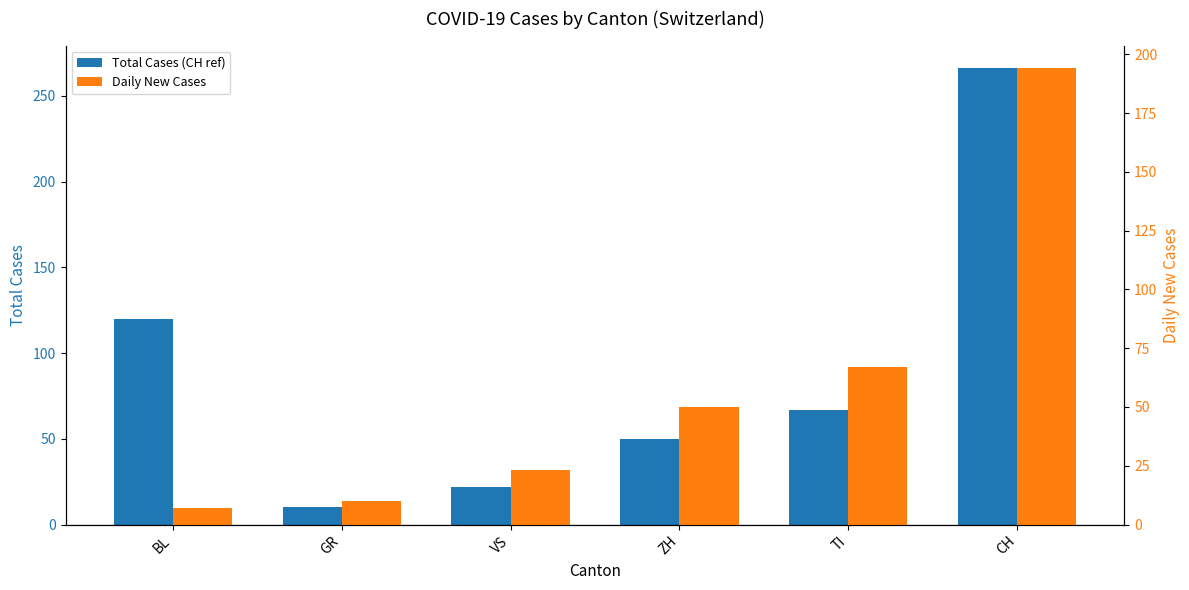

Reading left to right, extract all data points from this chart.

Total Cases (CH ref): 120	10	22	50	67	266
Daily New Cases: 7	10	23	50	67	194